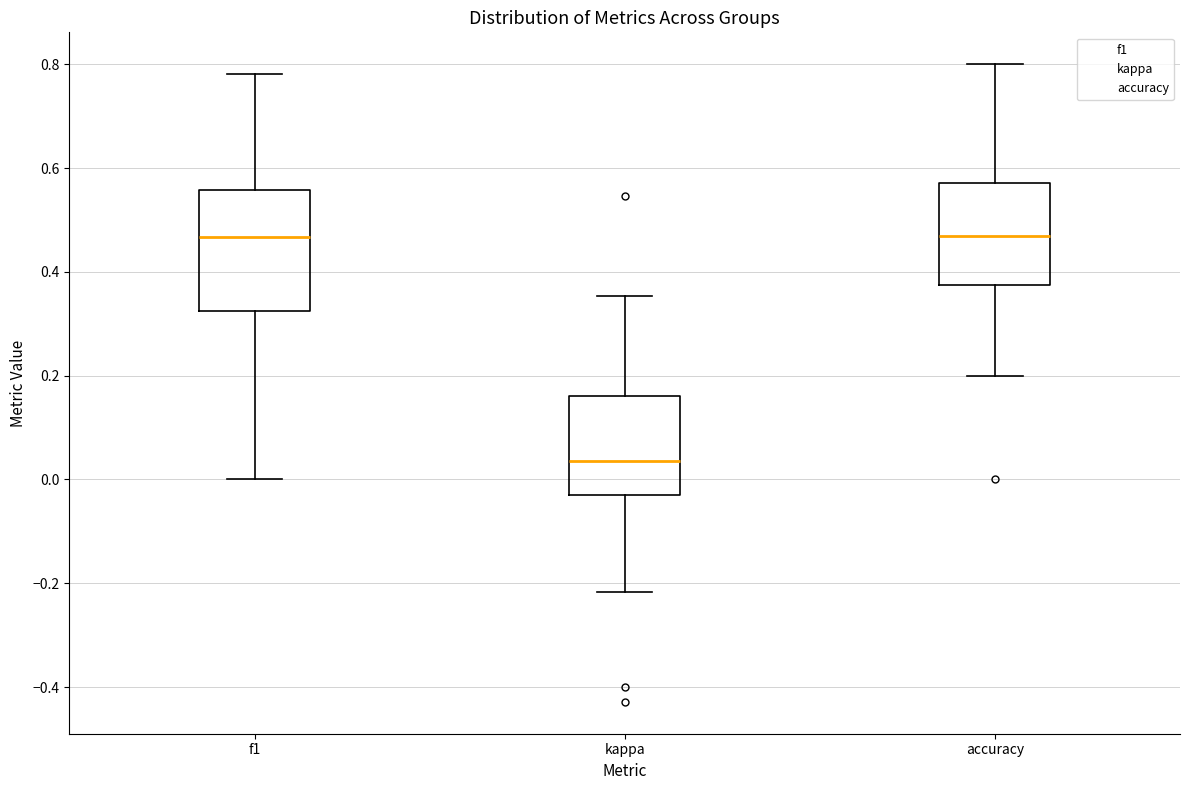

Reading left to right, transcribe this box plot: for each box, give where its median line is, the range the box spans, and where its two whiskers end, as read against the y-axis. The values are not printed on the chart, so give them approximately, as read against the axis.

f1: median 0.46, box 0.32 to 0.56, whiskers 0.00 to 0.78
kappa: median 0.04, box -0.04 to 0.16, whiskers -0.22 to 0.36
accuracy: median 0.46, box 0.38 to 0.58, whiskers 0.20 to 0.80